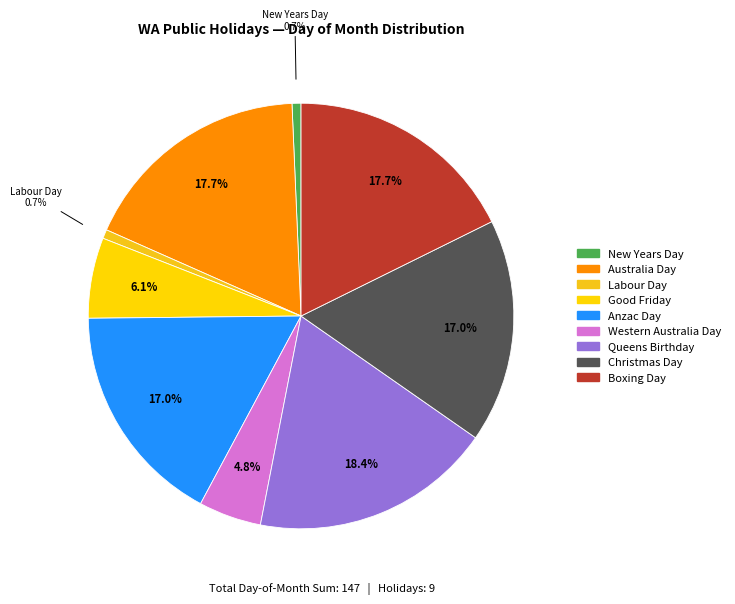

How many segments does this pie chart have?

9